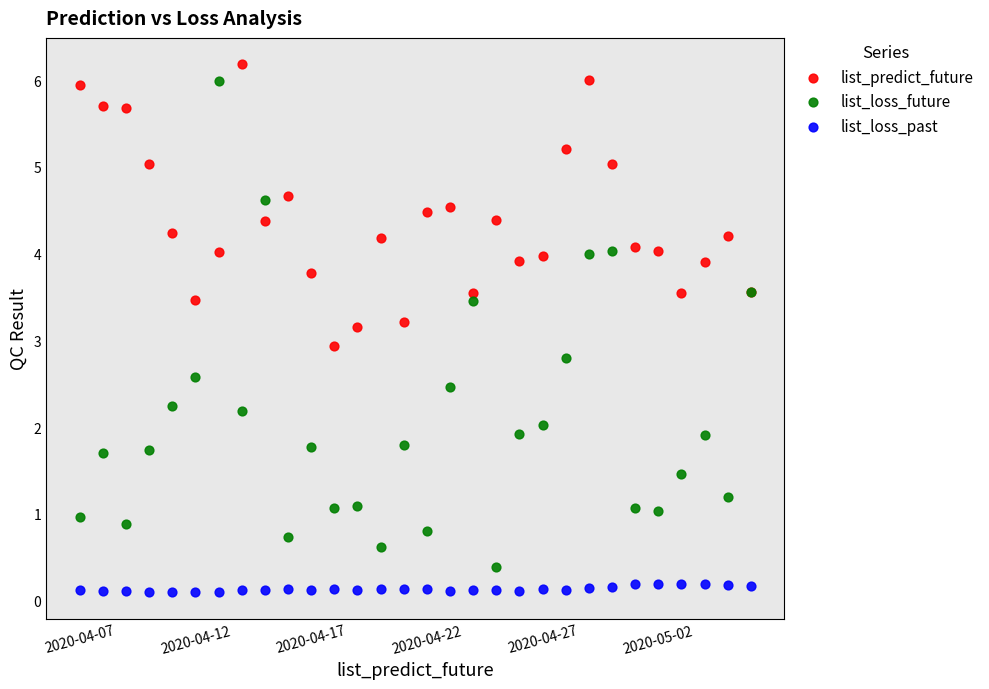

Which series contains the lowest Y value?

list_loss_past